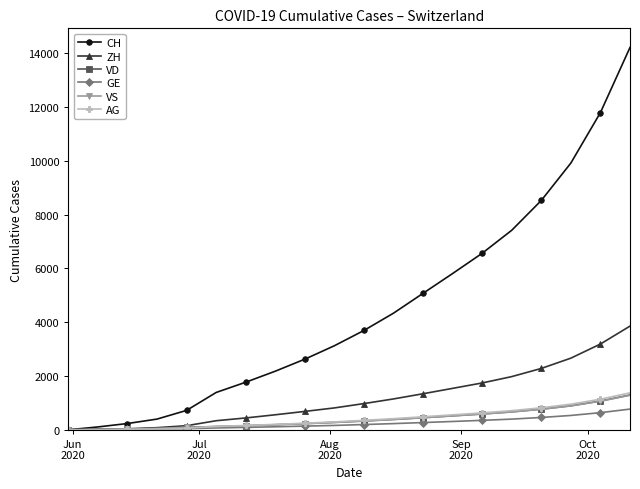

What is the maximum value for CH?

14213